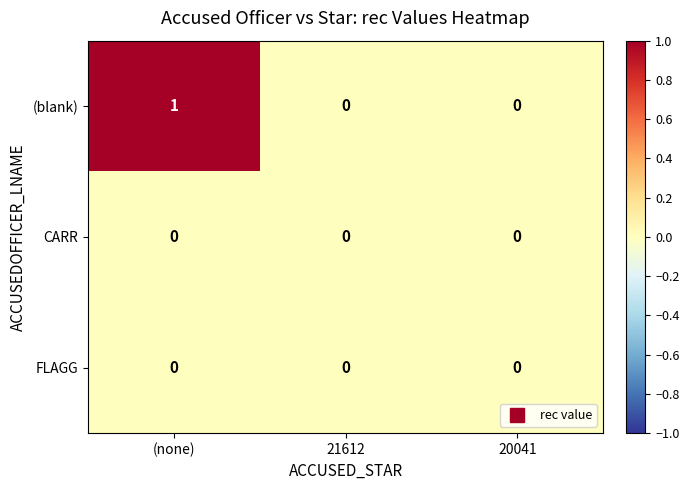

Reading left to right, what are all the values shown in this chart?

(blank): (none)=1	21612=0	20041=0
CARR: (none)=0	21612=0	20041=0
FLAGG: (none)=0	21612=0	20041=0